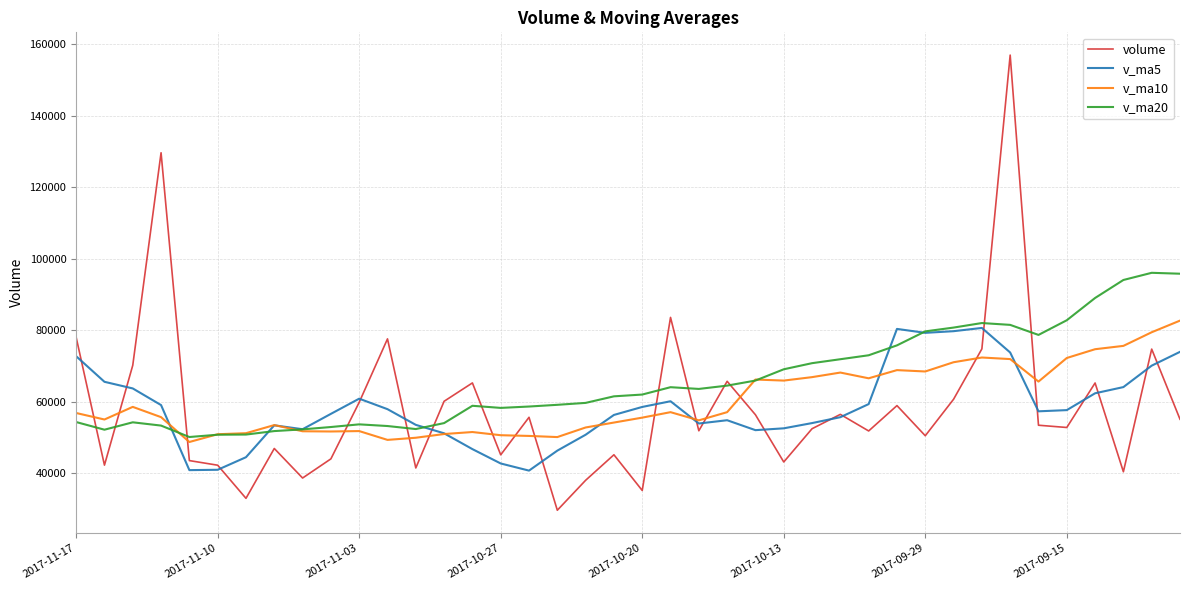

What is the sum of all v_ma20 values?

2633545.4